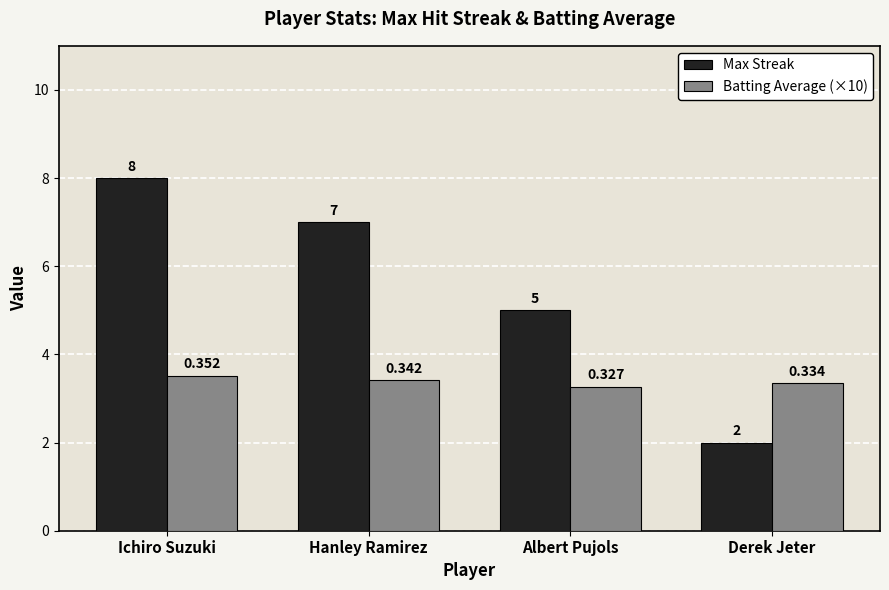

What is the label of the 4th bar from the left?

Derek Jeter